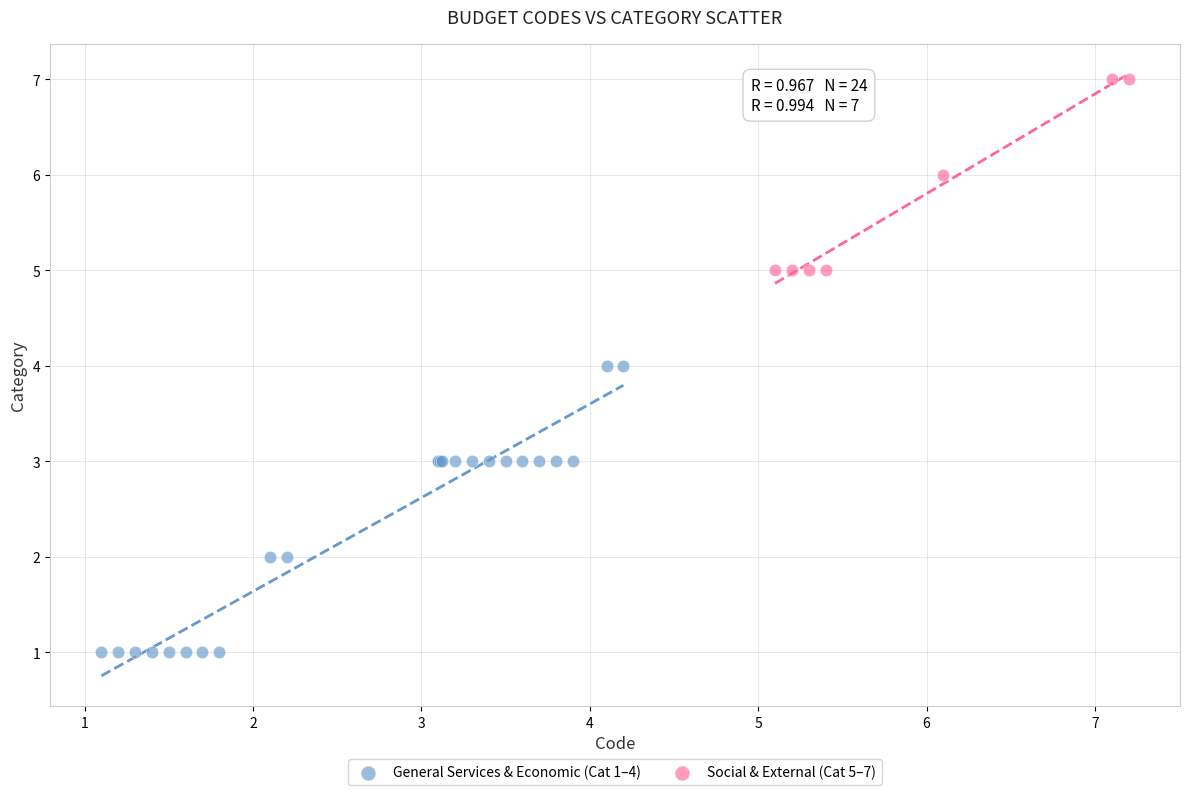

Which series contains the lowest Y value?

General Services & Economic (Cat 1–4)